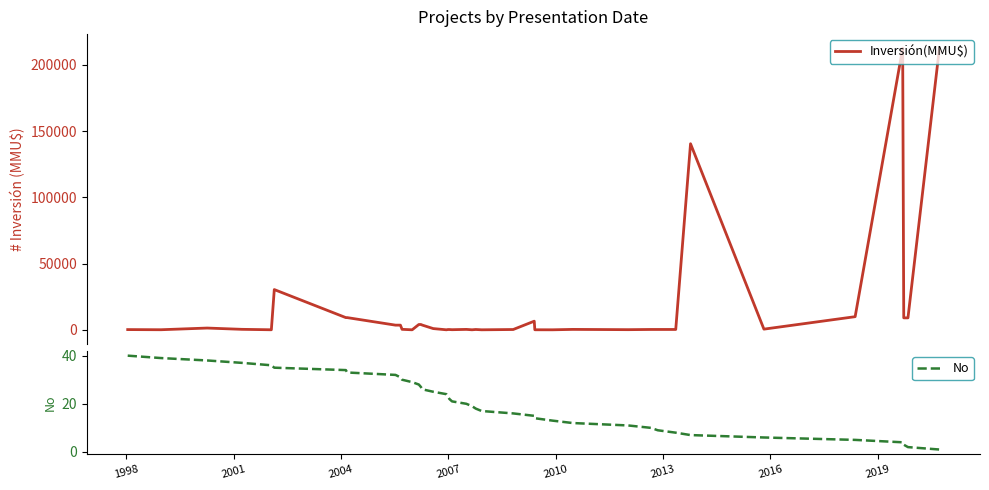

How many interior local valleys does the Inversión(MMU$) series have?

10